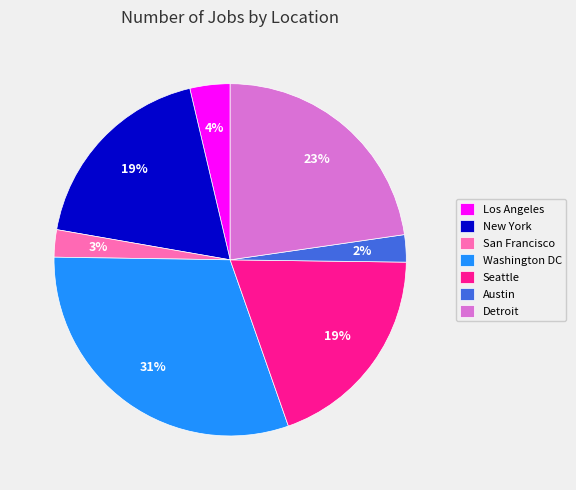

How many segments does this pie chart have?

7